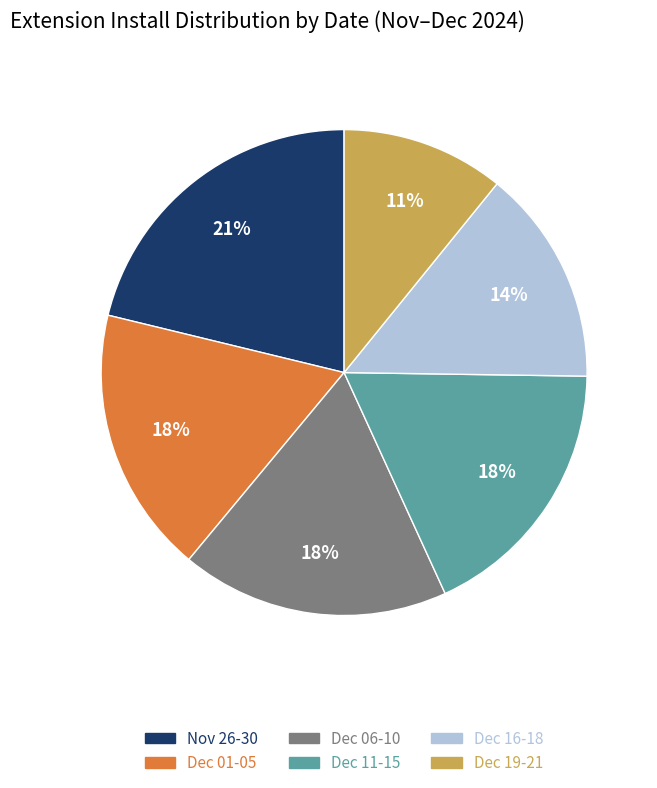

To the nearest percent, what percentage of the pie is Dec 19-21?

11%